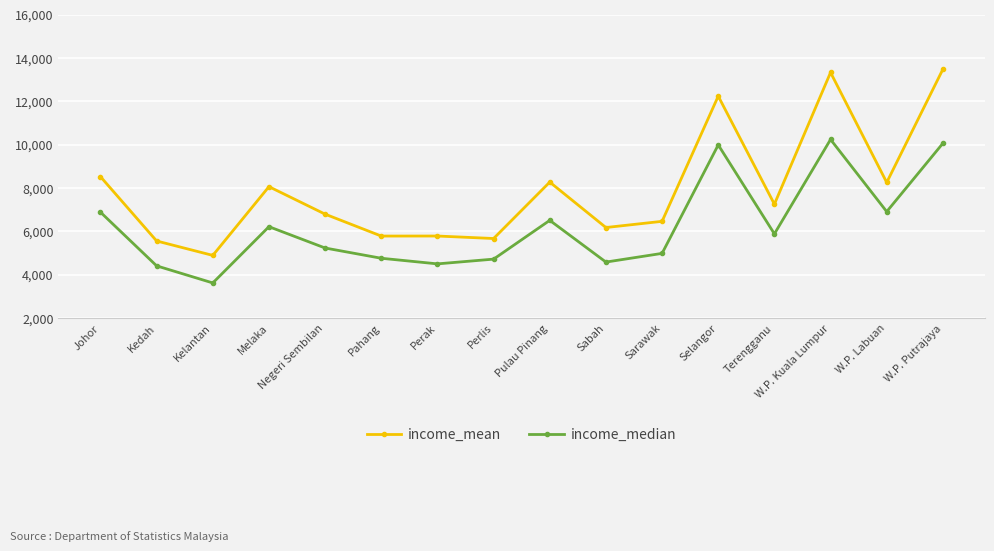

True or false: income_median has more than 2 points higher than both neighbors.

True